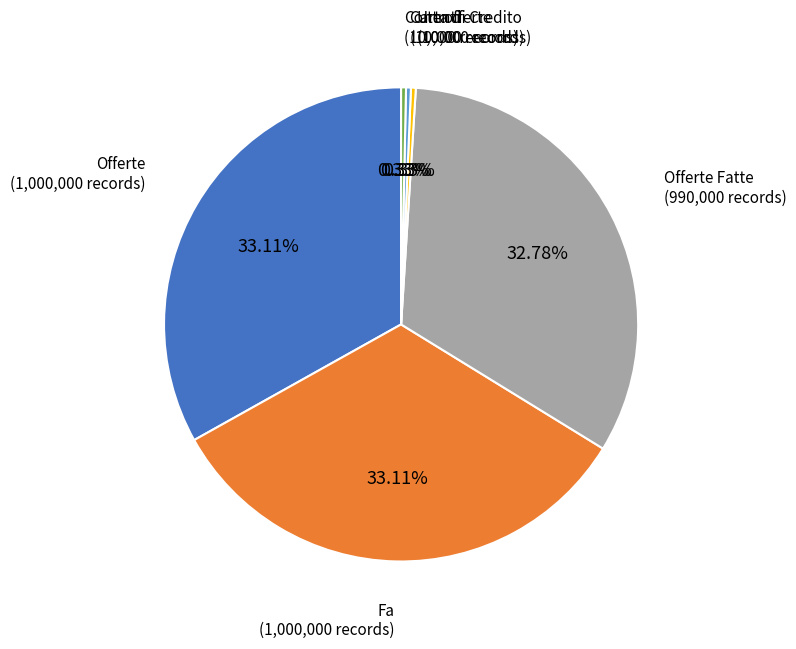

Approximately how many times larger is the value at Fa compared to Offerte Fatte?

1.0